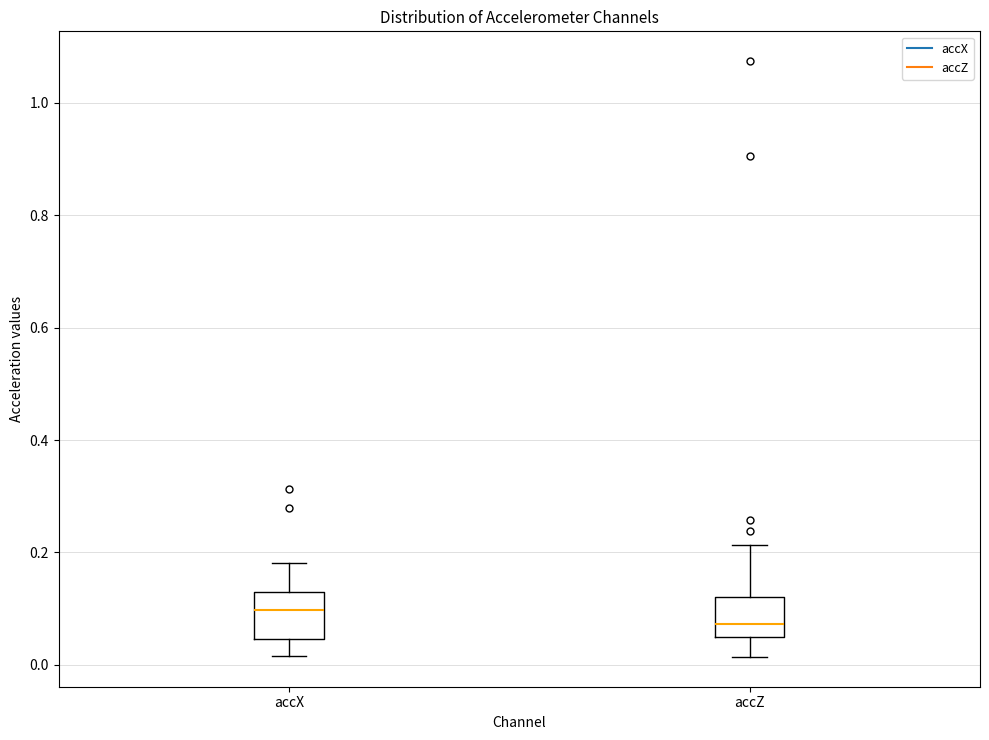

Which box has the lowest median line?

accZ